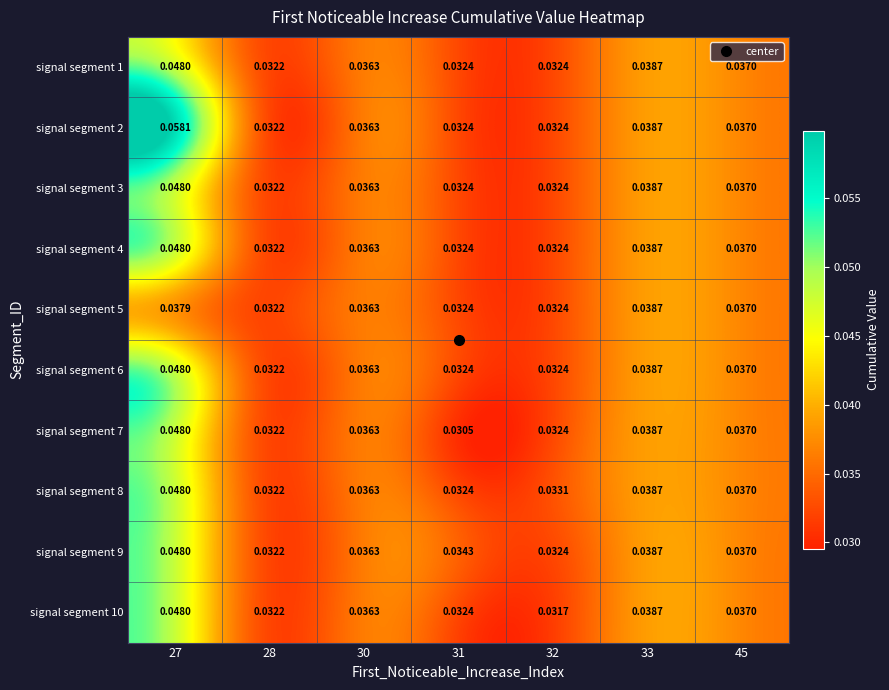

At which category is the sum across all series the highest?

27